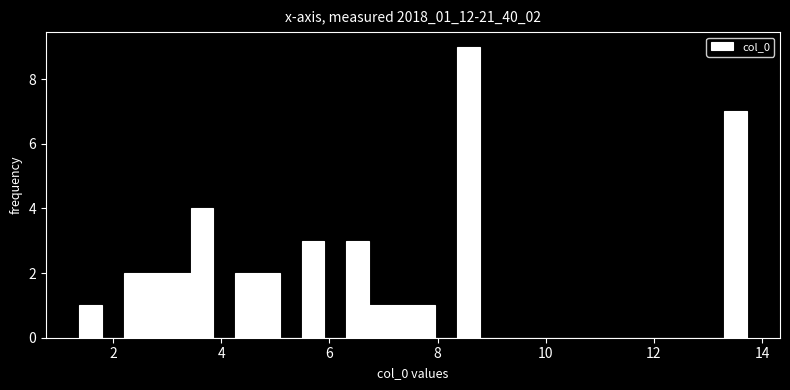

Read against the x-axis, roughly where is the centre of the tallest bar?

8.6